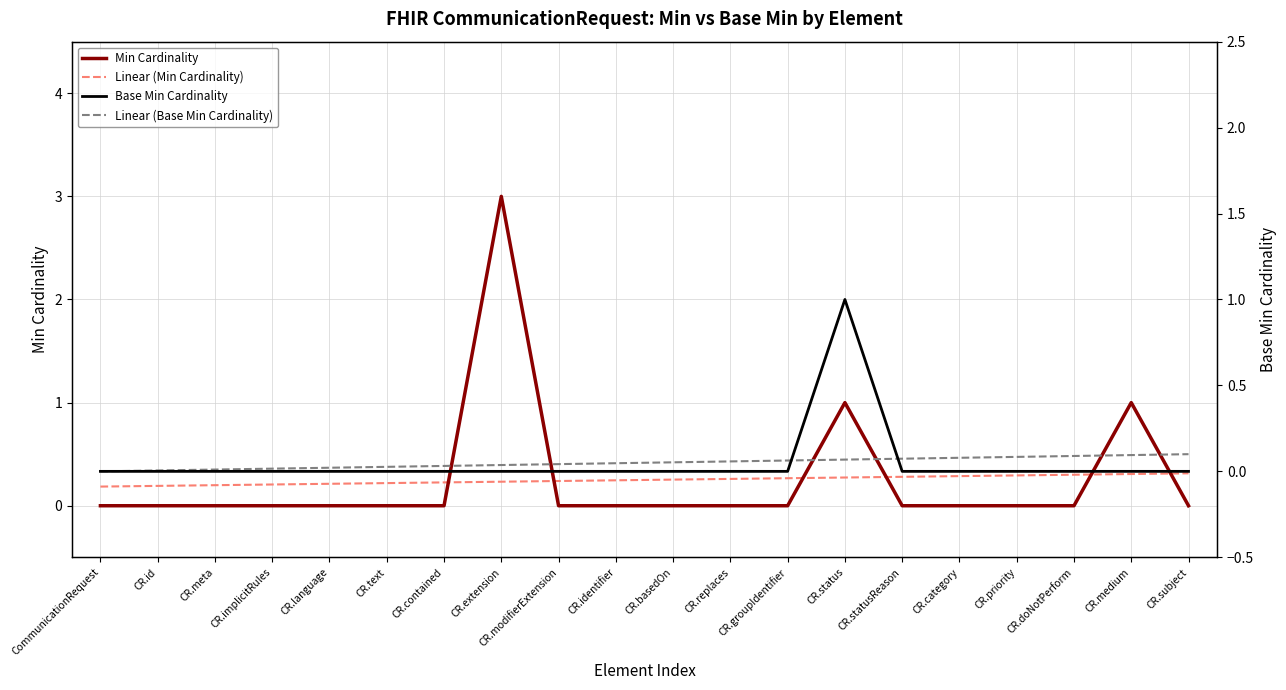

How many categories are shown in the chart?

20